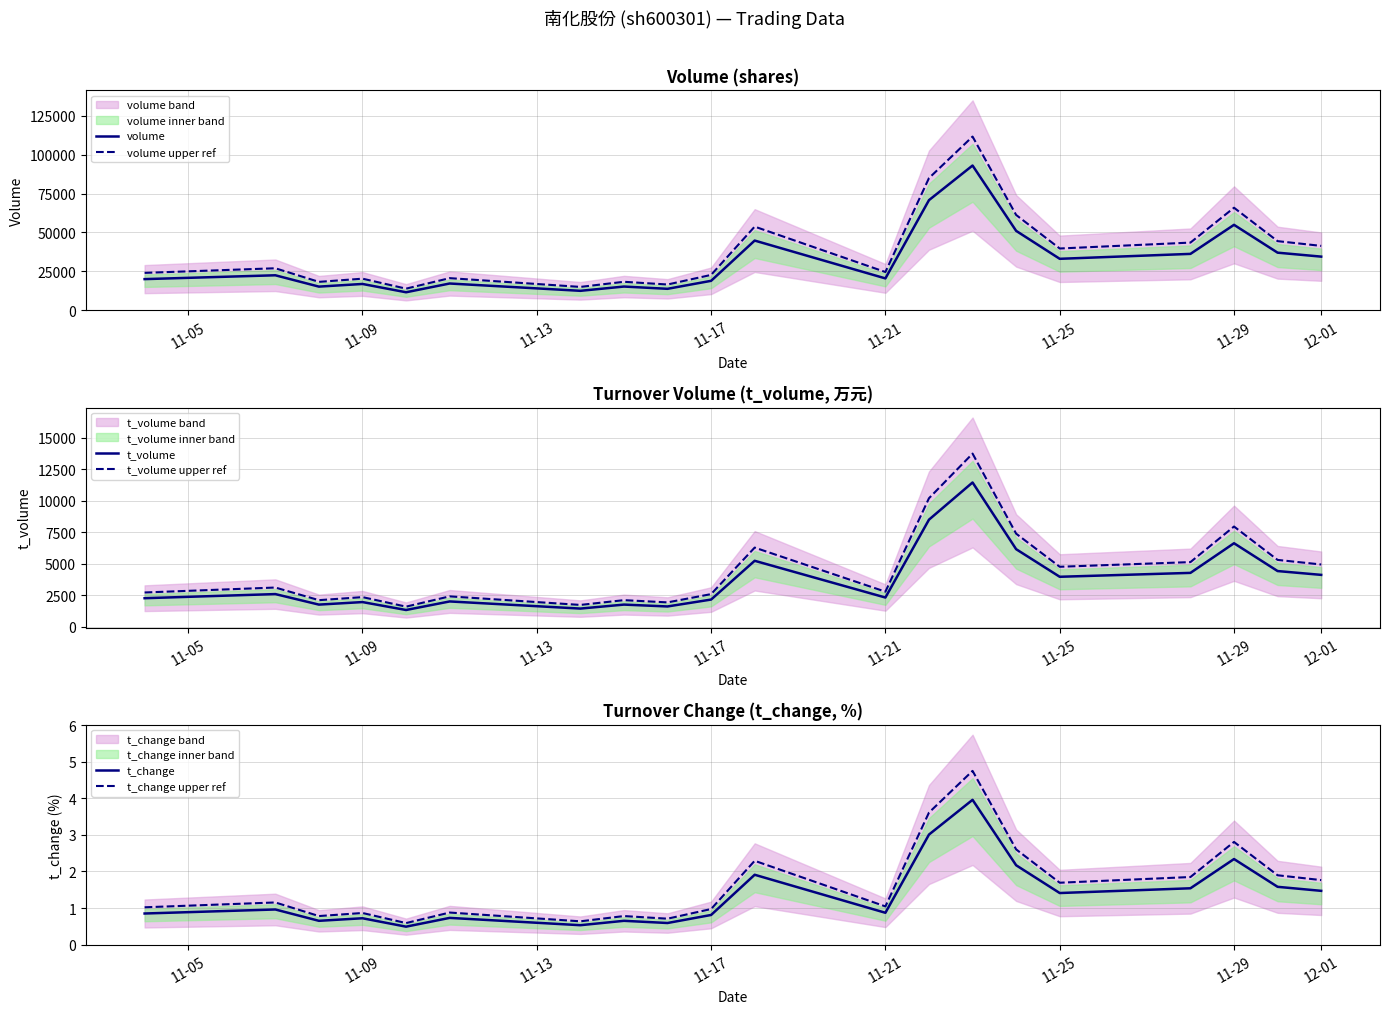

Which series has the largest total across all categories?

volume upper ref